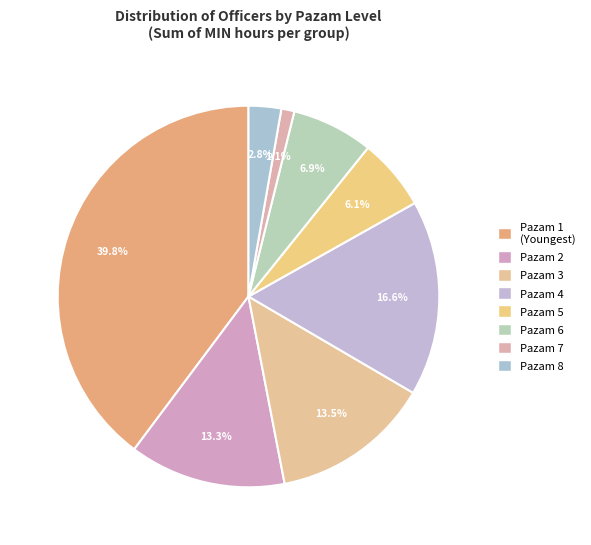

How many segments does this pie chart have?

8